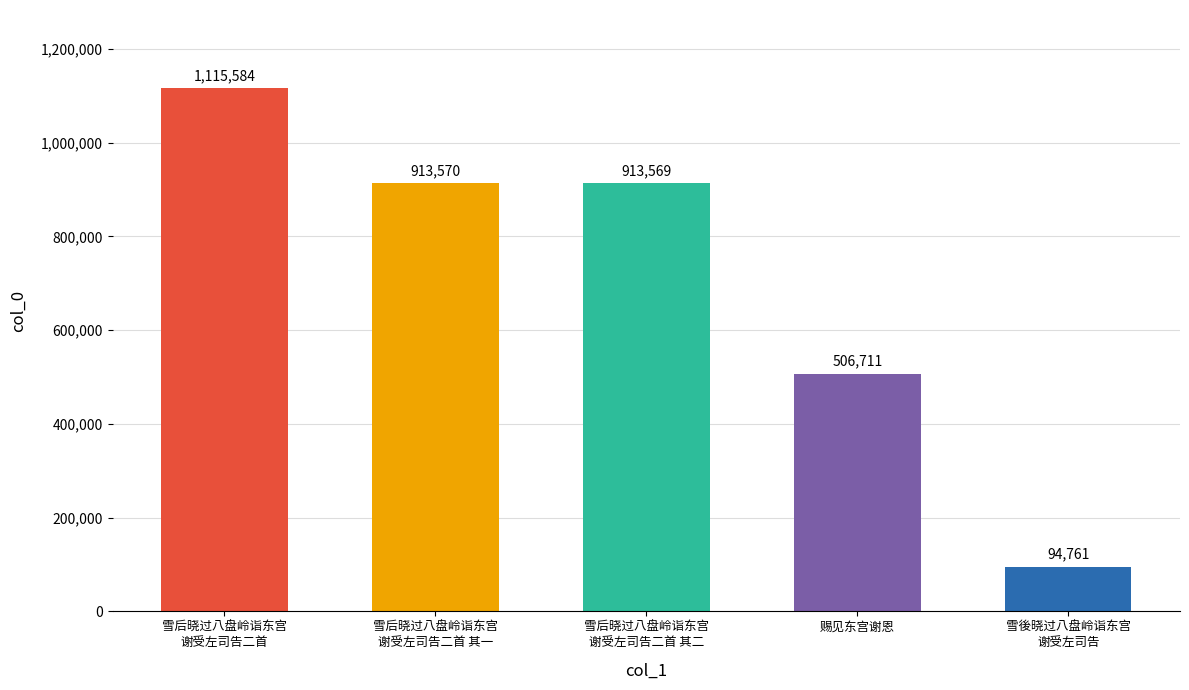

Approximately how many times larger is the value at 雪后晓过八盘岭诣东宫
谢受左司告二首 compared to 雪后晓过八盘岭诣东宫
谢受左司告二首 其二?

1.2